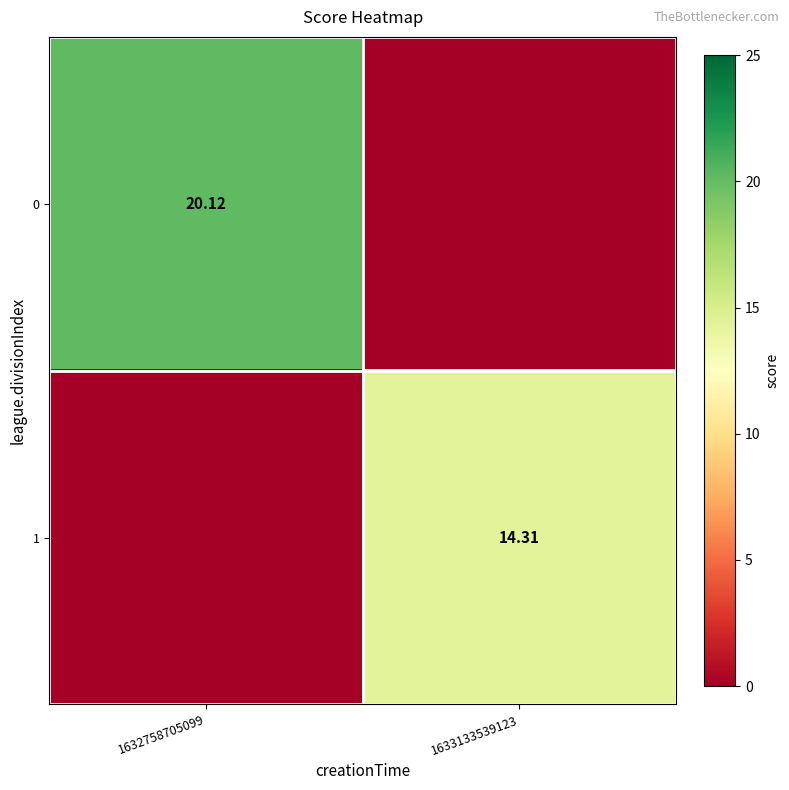

Is the value of 1 at 1633133539123 greater than the value of 0 at 1632758705099?

No